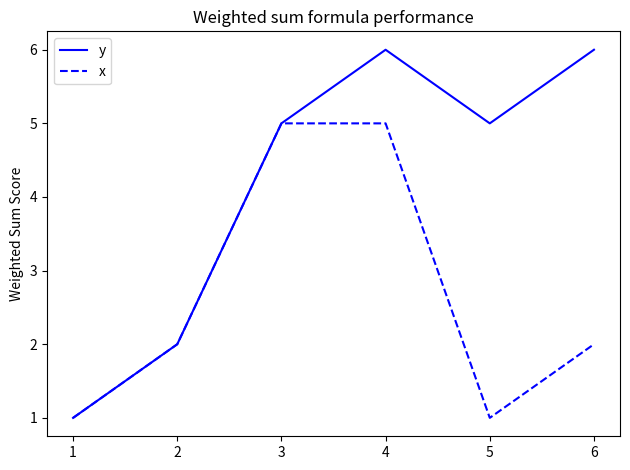

At which category is the sum across all series the highest?

4